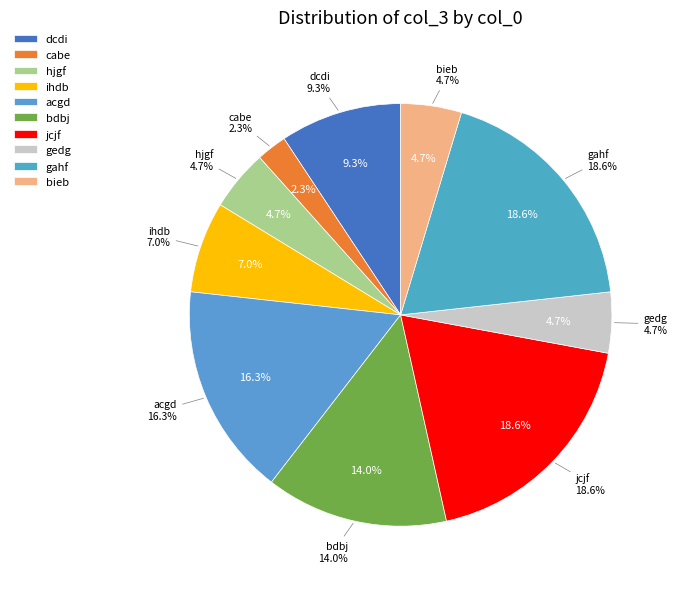

What percentage is the gahf slice, to the nearest percent?

19%